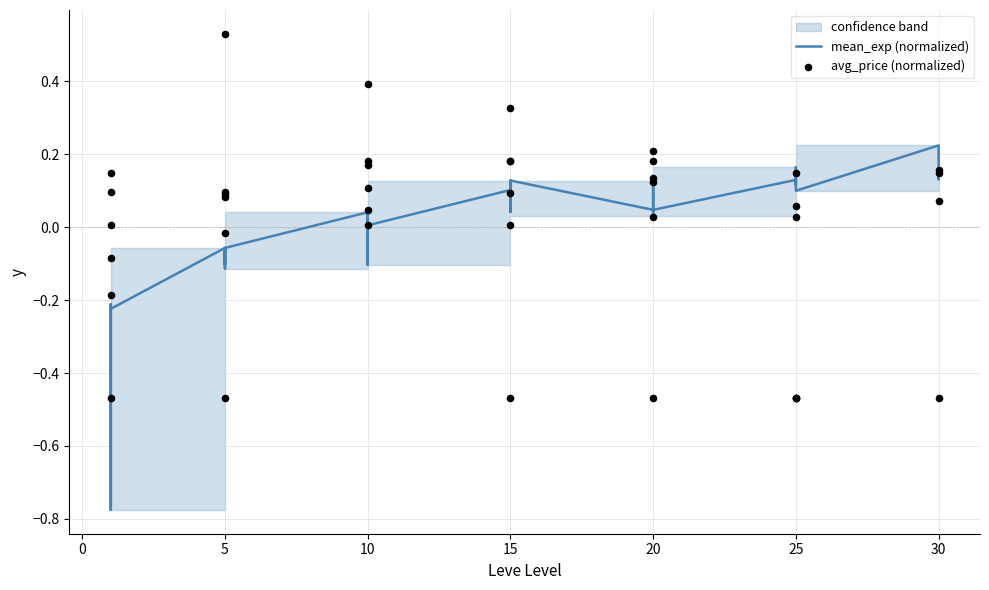

Which series has the largest total across all categories?

mean_exp (normalized)